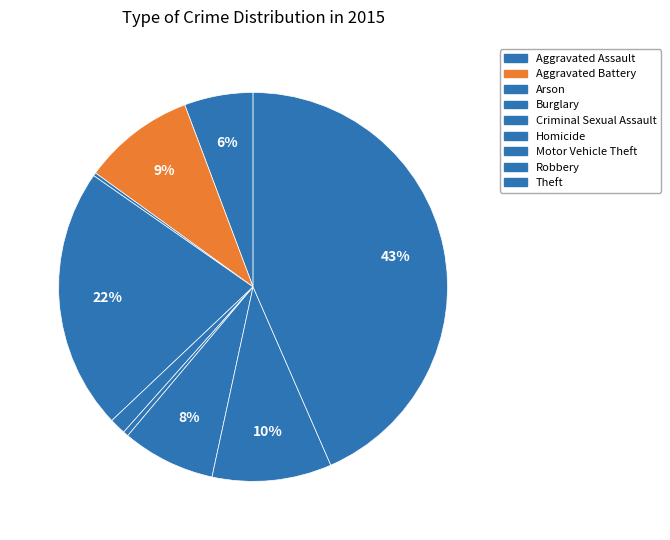

How many segments does this pie chart have?

9